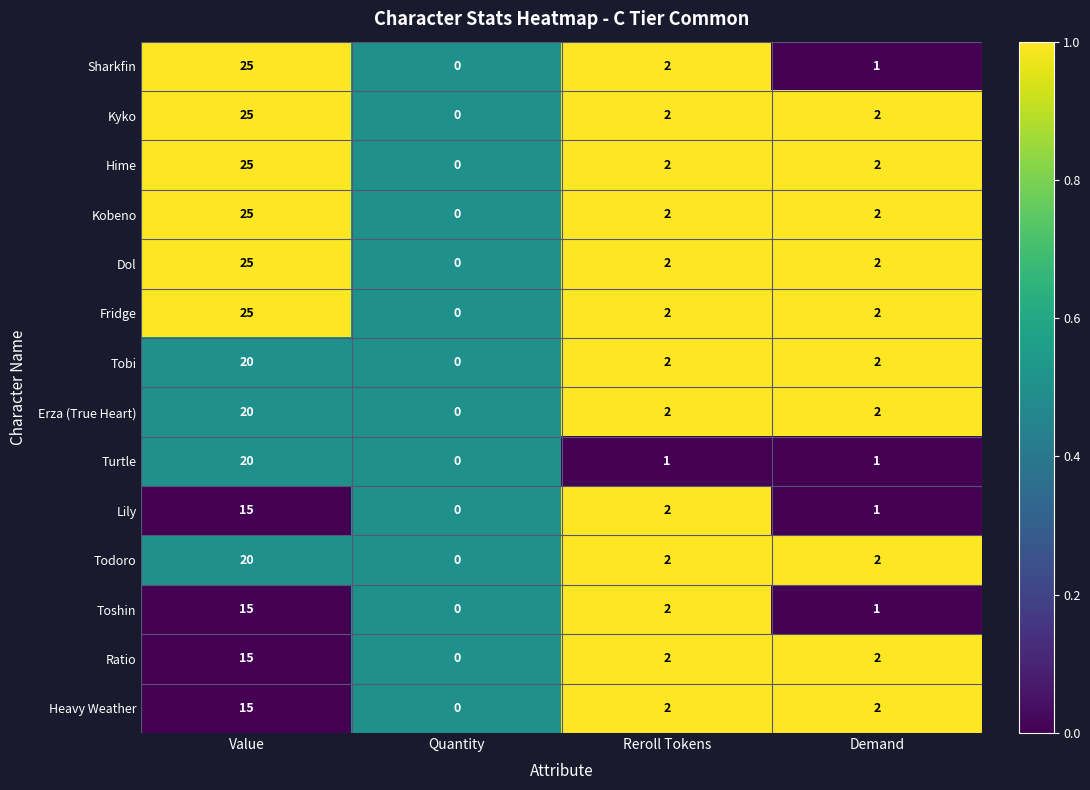

What is the total value across all series at Reroll Tokens?

27